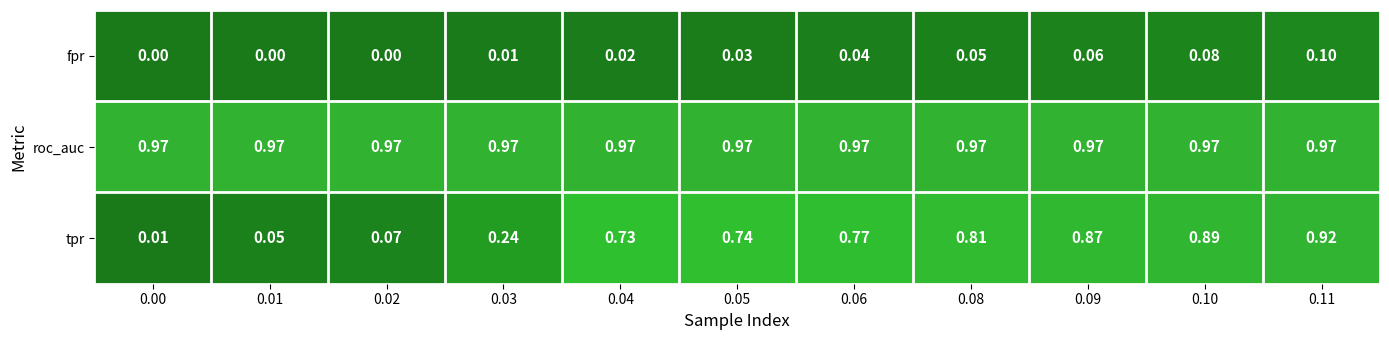

List the series in order of their peak value, highest first.

roc_auc, tpr, fpr